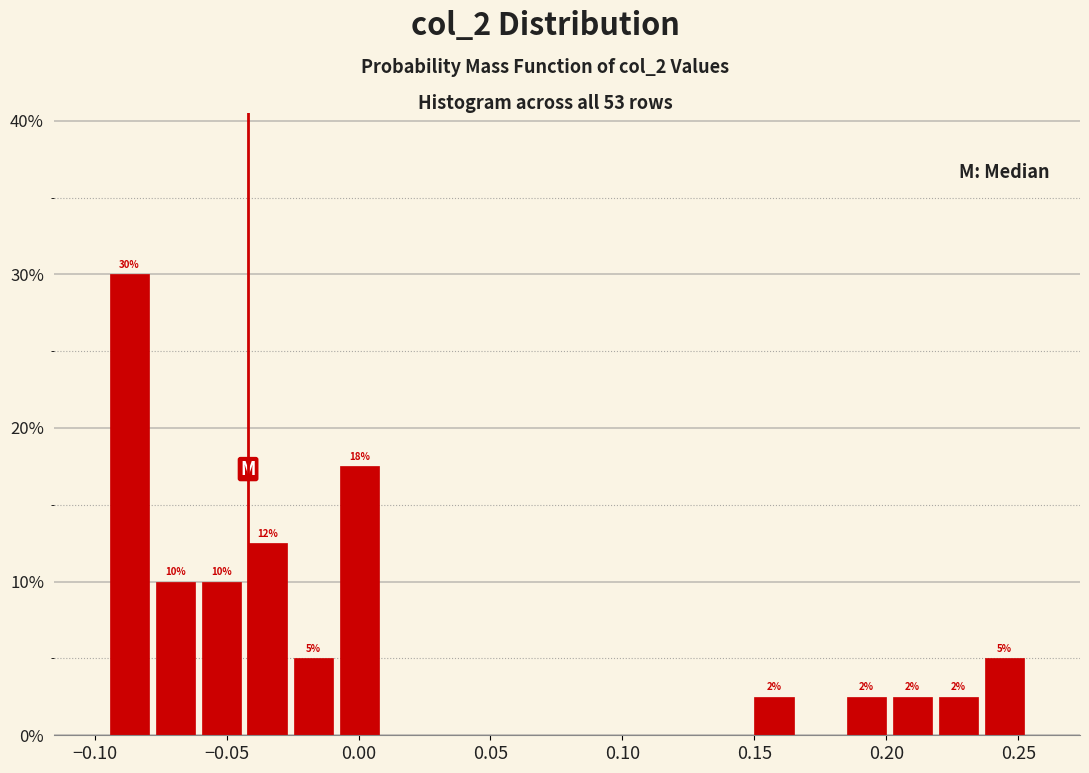

Read against the x-axis, roughly where is the centre of the tallest bar?

-0.085